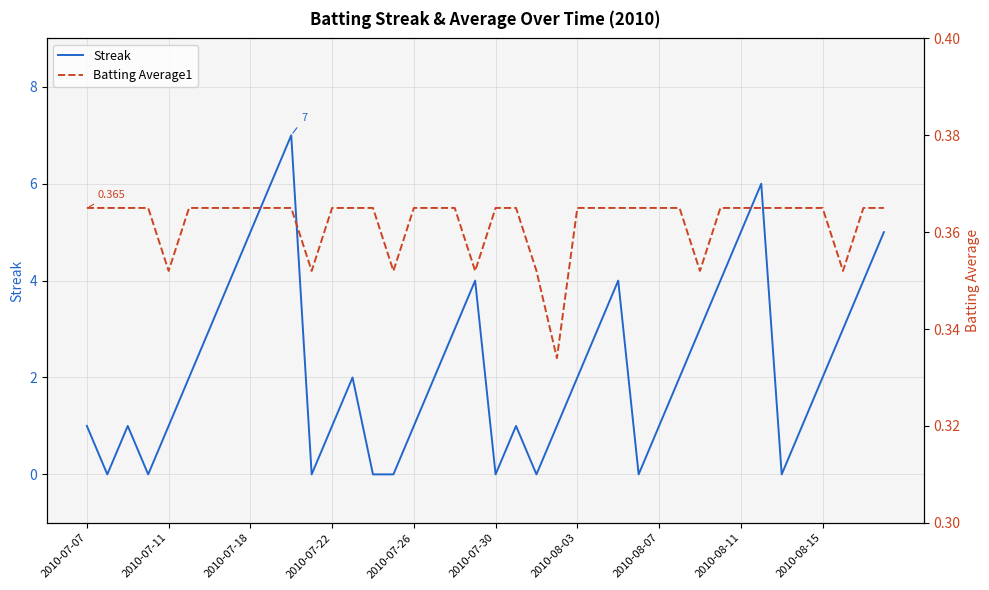

True or false: Streak has a value of 5 at 2010-07-18.

True